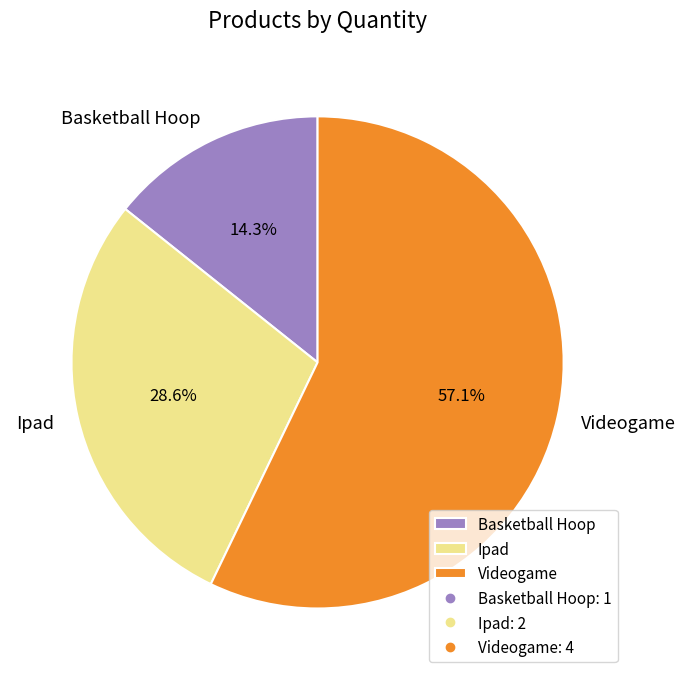

What is the ratio of the value at Basketball Hoop to the value at Ipad?

0.5